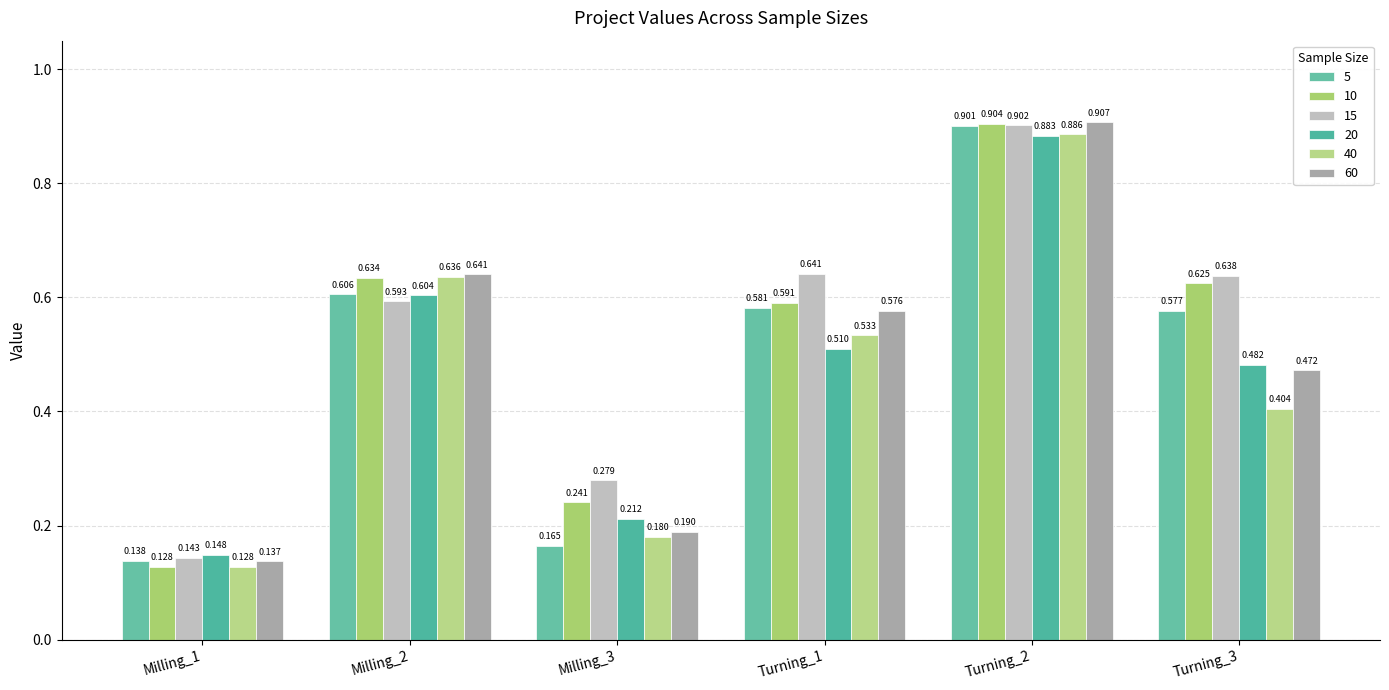

At which category is the sum across all series the highest?

Turning_2